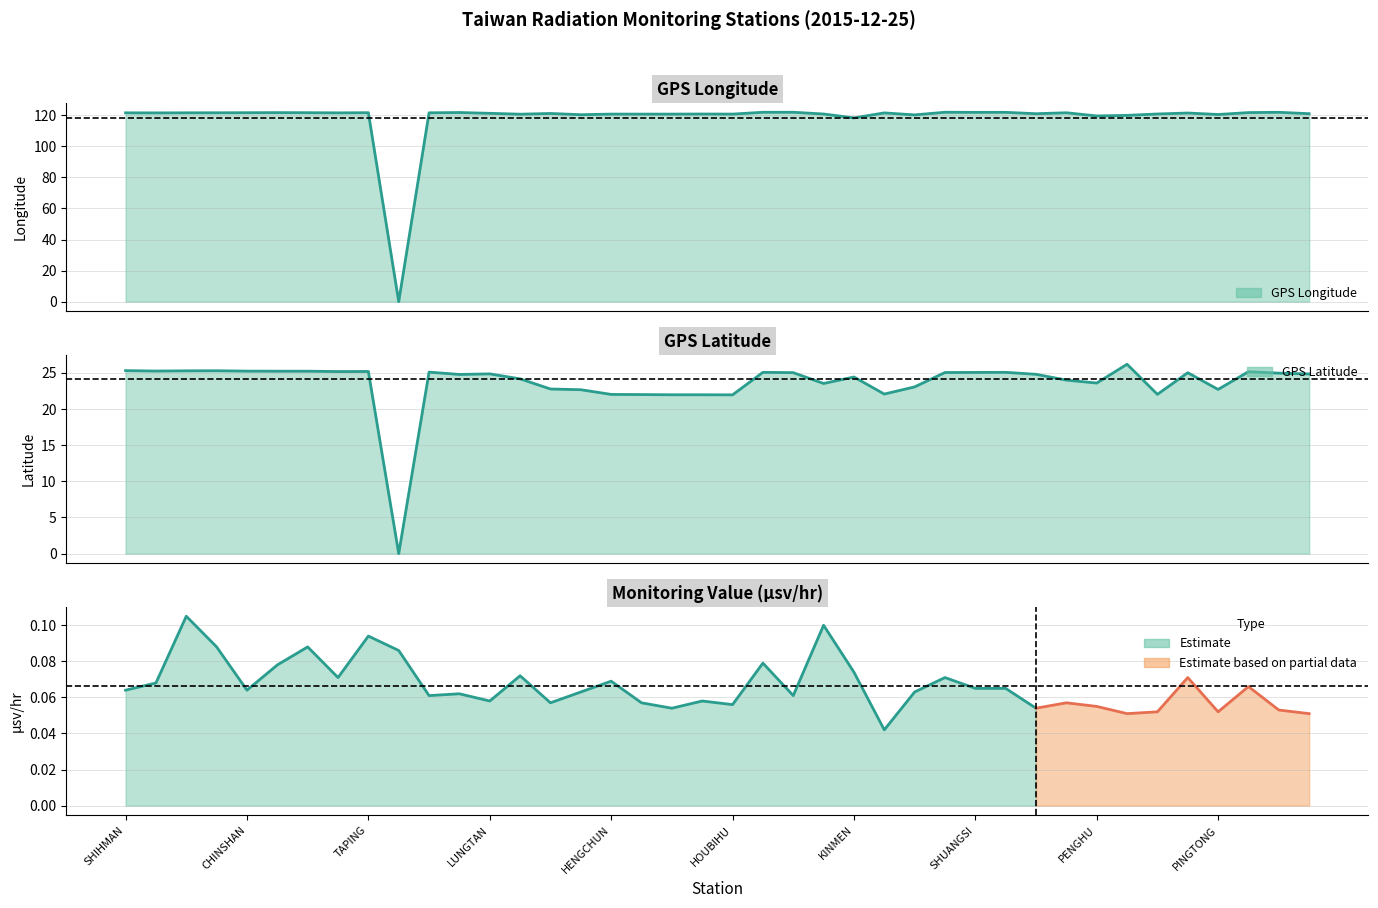

True or false: GPS Latitude (line) and GPS Longitude (line) intersect in this chart.

False